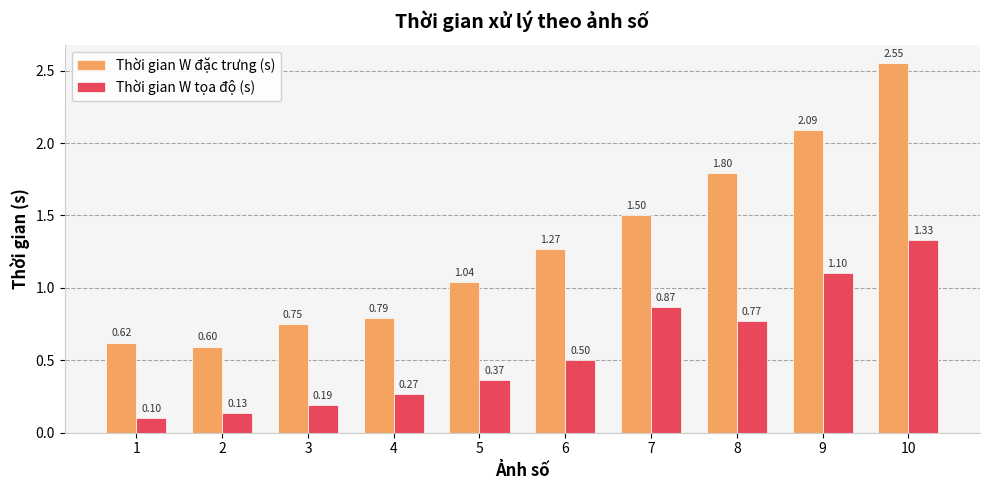

Between 2 and 4, which series saw the biggest shift?

Thời gian W đặc trưng (s)